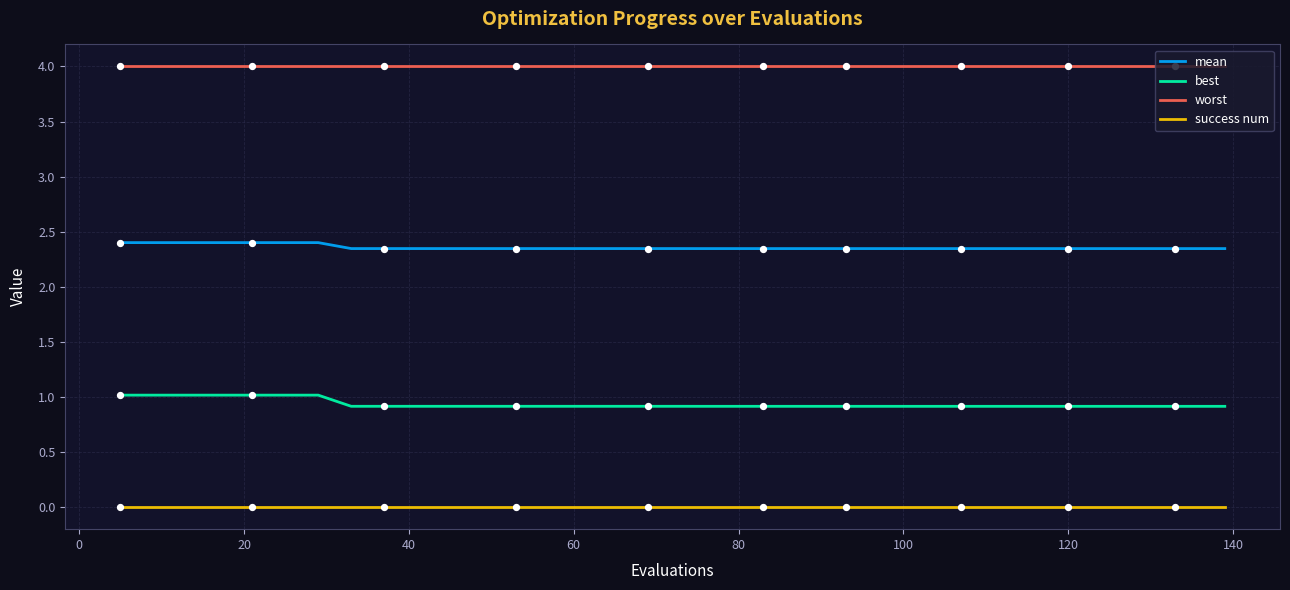

Which series has the largest range (max minus min)?

best